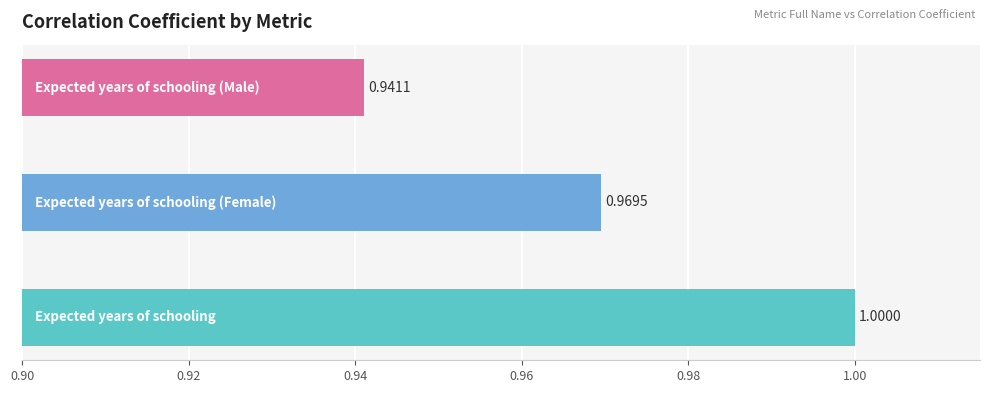

What is the sum of the values at Expected years of schooling and Expected years of schooling (Male)?

1.9